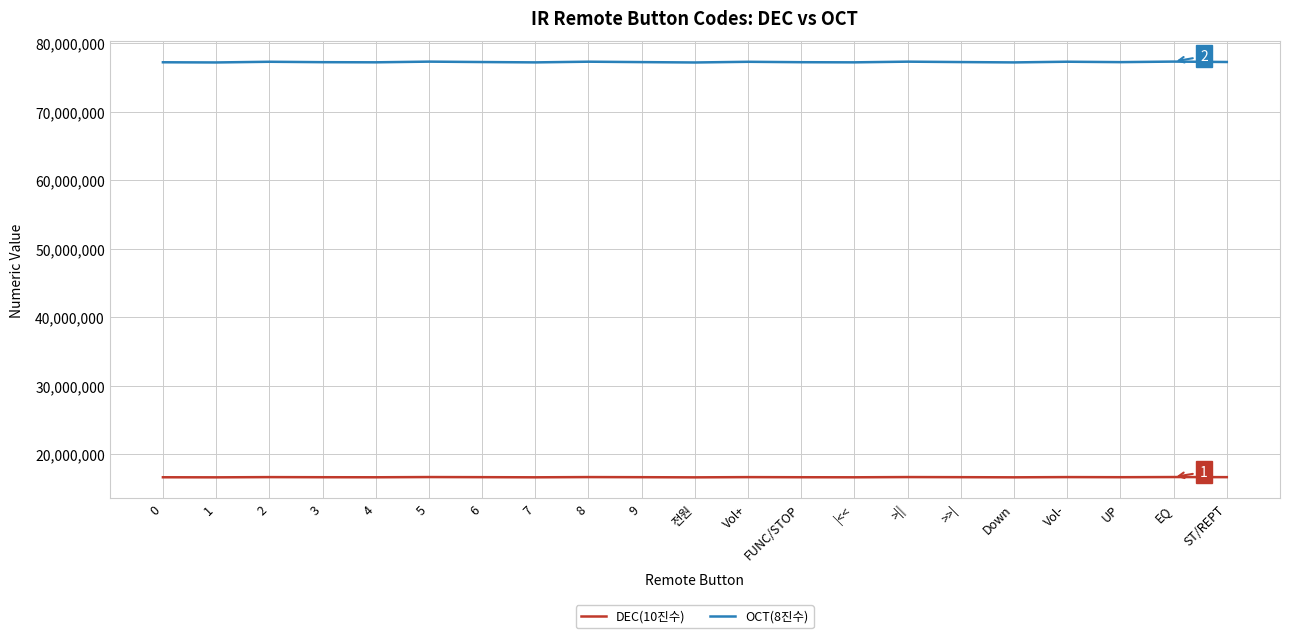

True or false: DEC(10진수) and OCT(8진수) cross at least once.

False